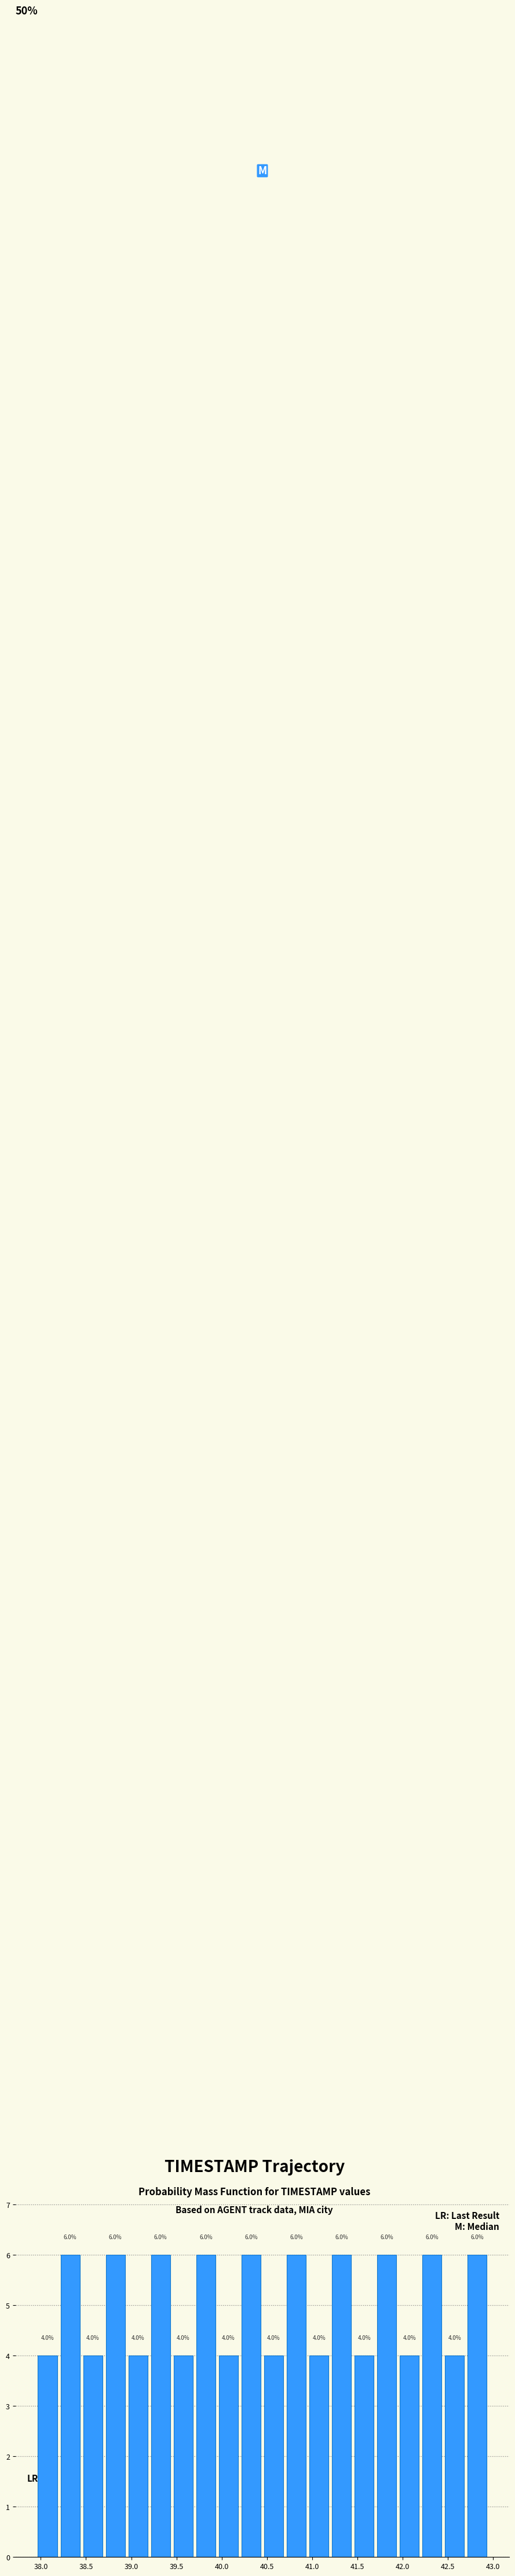

What is the height of the bar covering 40.95 to 41.20 on the x-axis?

4.0